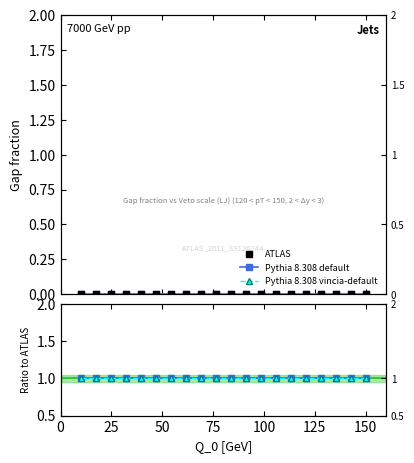

At 125, list the series in order from smallest to largest.

ATLAS, Pythia 8.308 default, Pythia 8.308 vincia-default